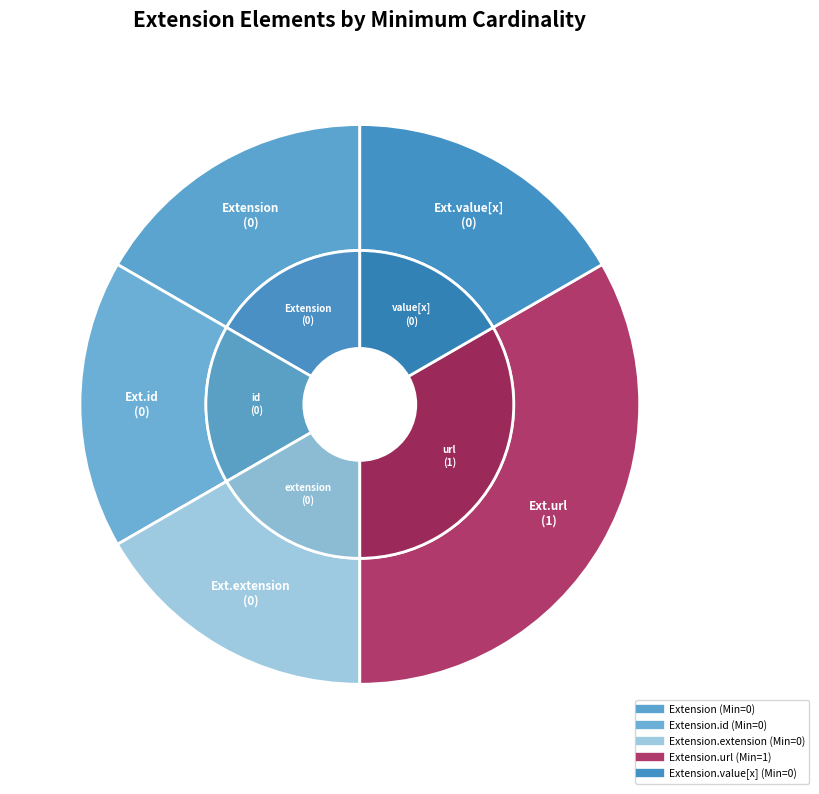

Is the sum of Extension.id and Extension greater than half?

No